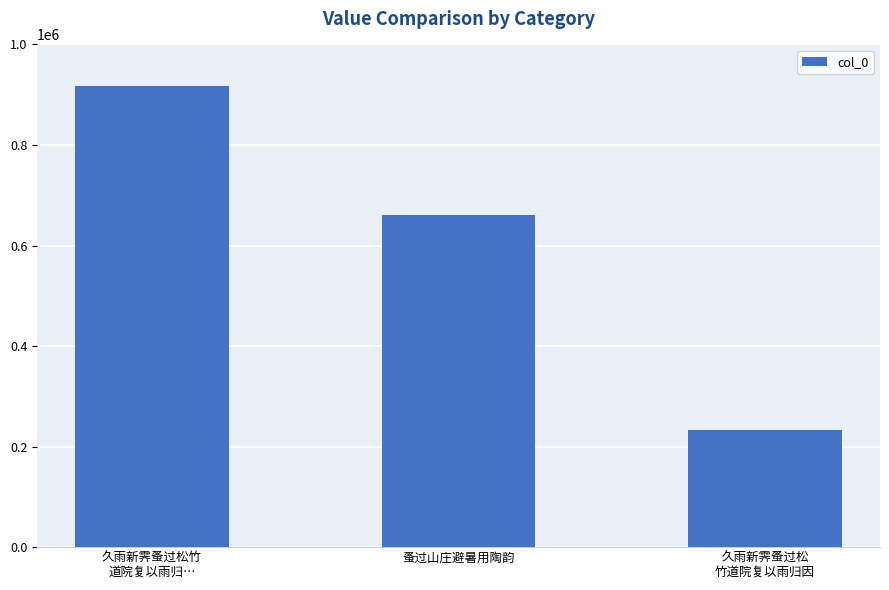

What is the difference between the maximum and minimum values?

685394